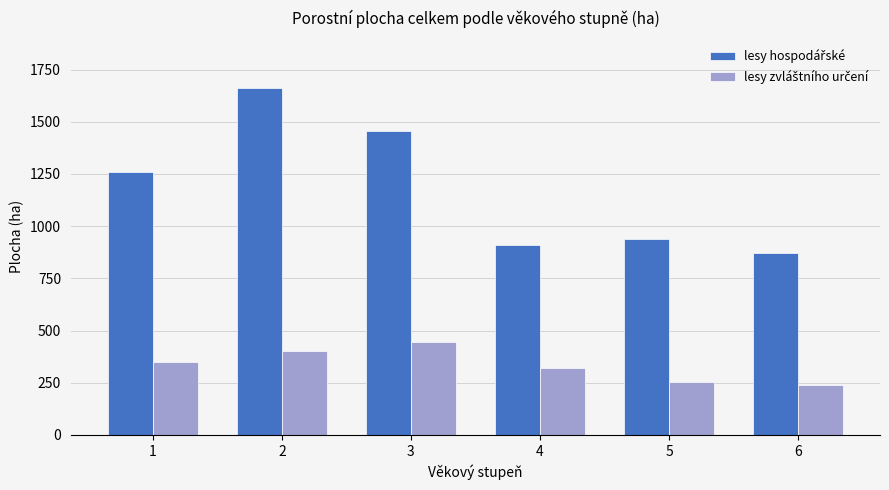

What is the smallest value displayed?

239.6